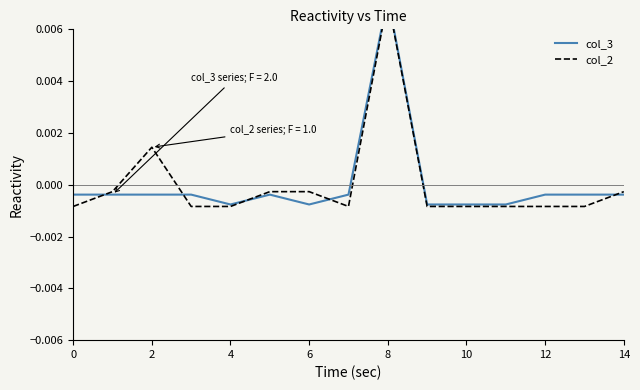

Which has a higher value, 10 or 10?

10